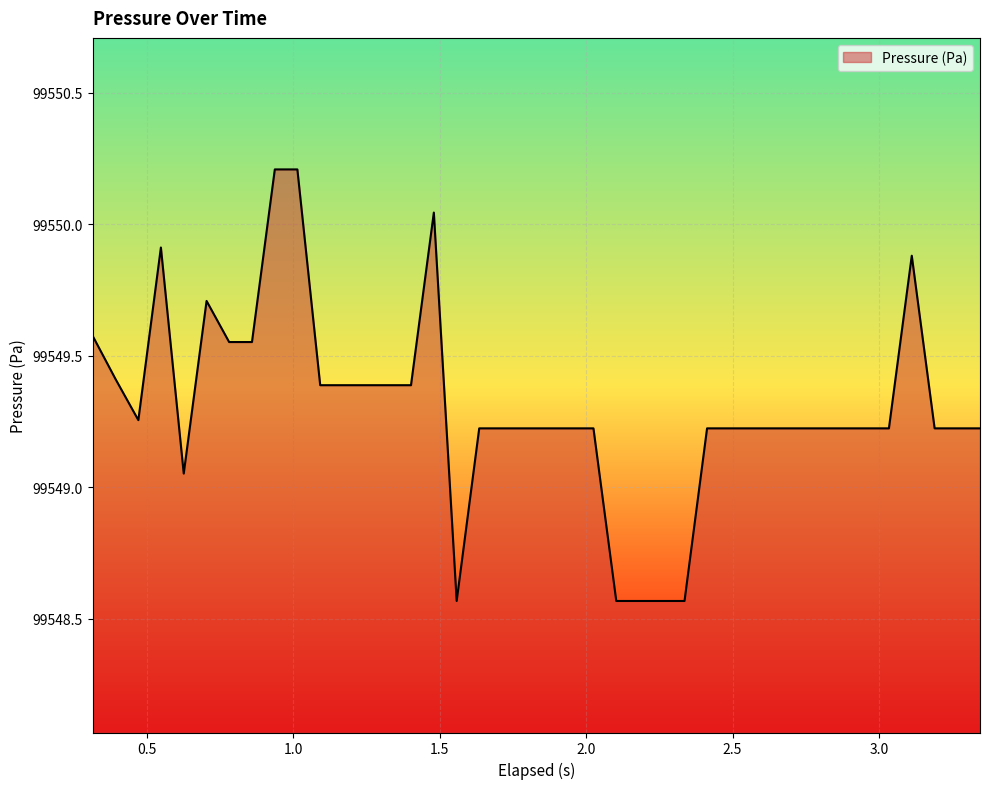

What is the greatest value displayed?

99550.2